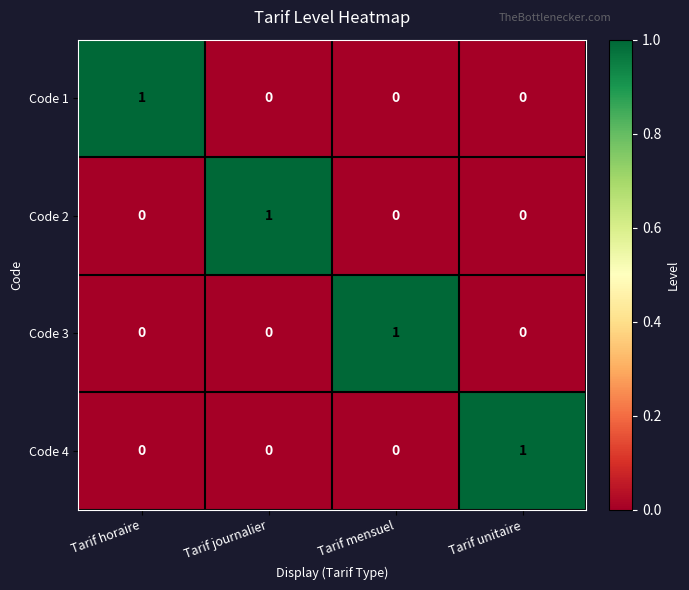

Reading left to right, list all the values displayed in this chart.

Code 1: 1	0	0	0
Code 2: 0	1	0	0
Code 3: 0	0	1	0
Code 4: 0	0	0	1